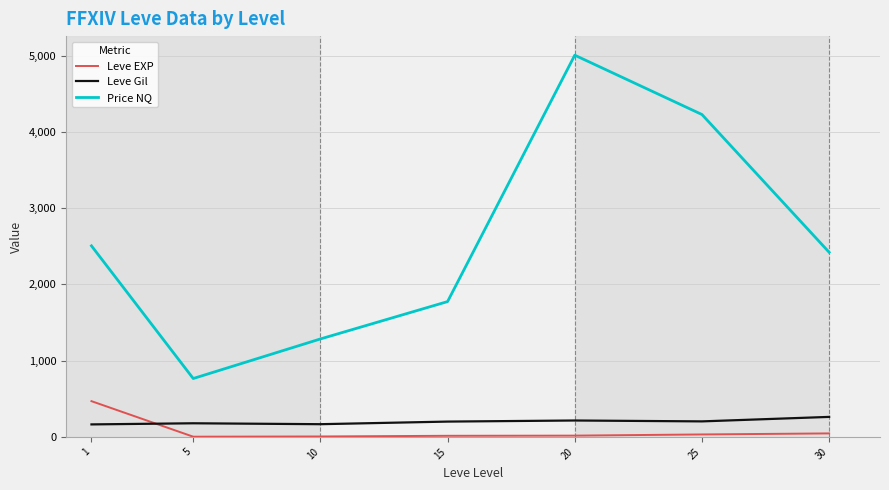

Which series has the largest total across all categories?

Price NQ